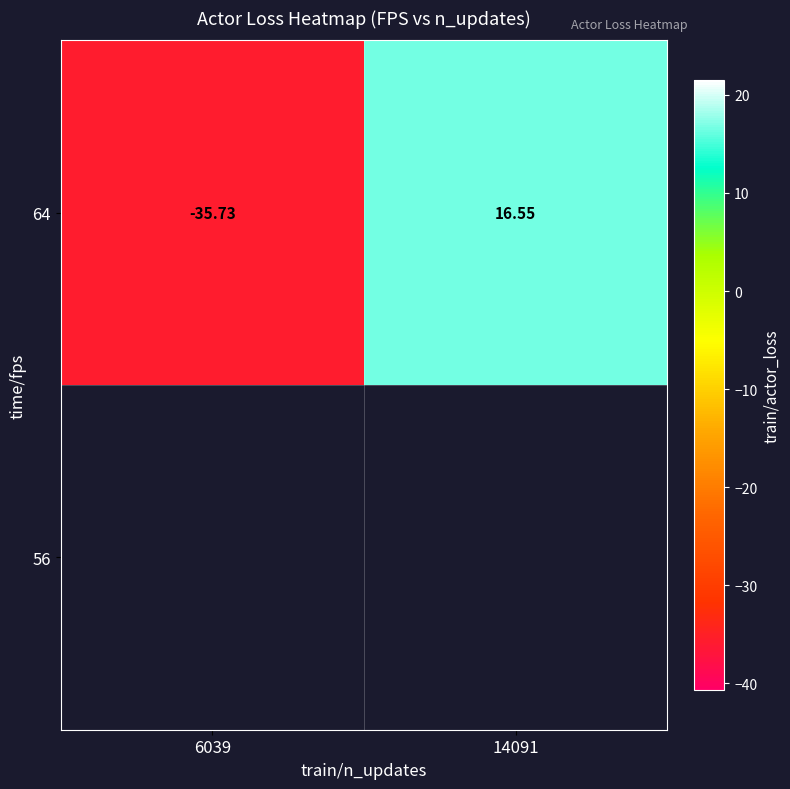

List the labels in order of value, largest first.

14091, 6039